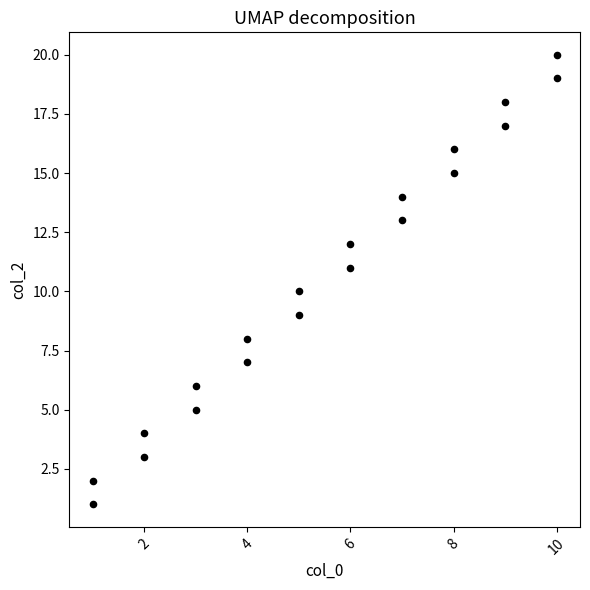

What is the range of Y values (max minus min)?

19